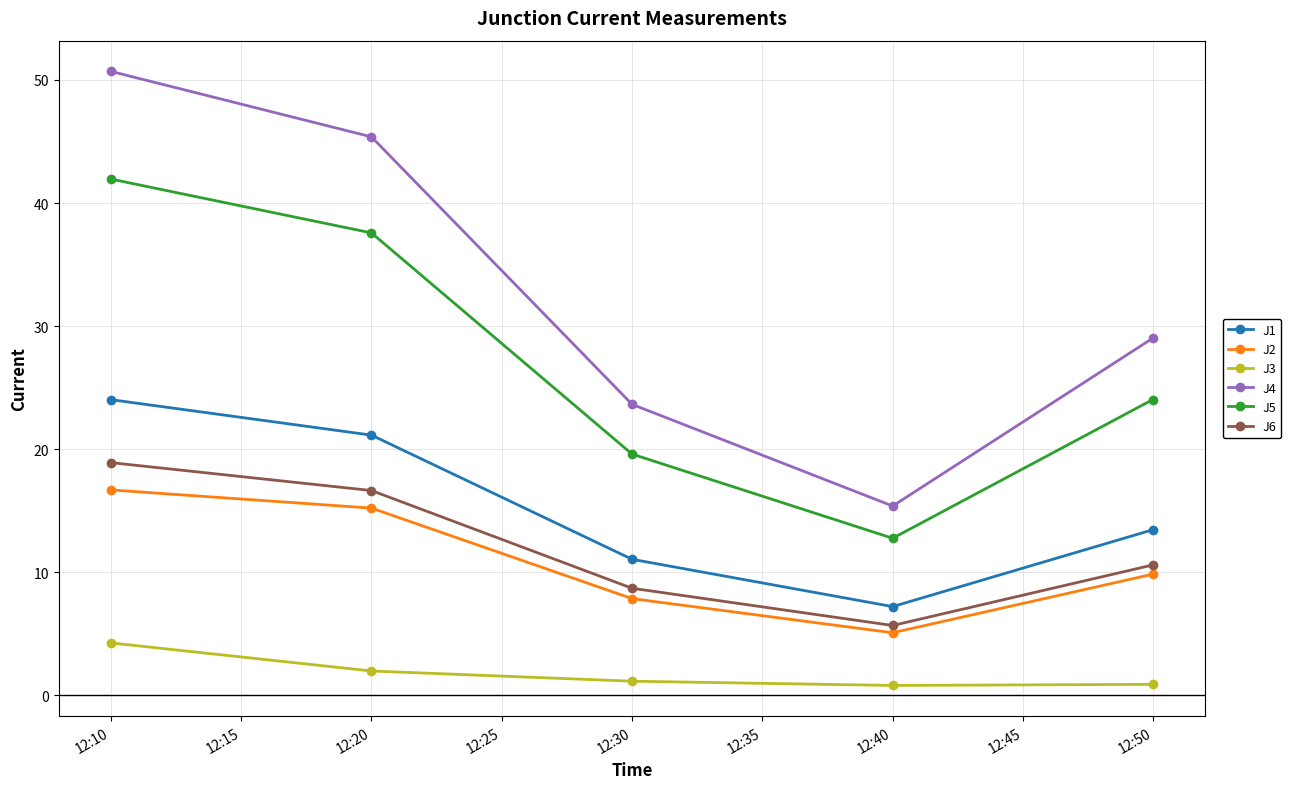

Which series has the largest total across all categories?

J4